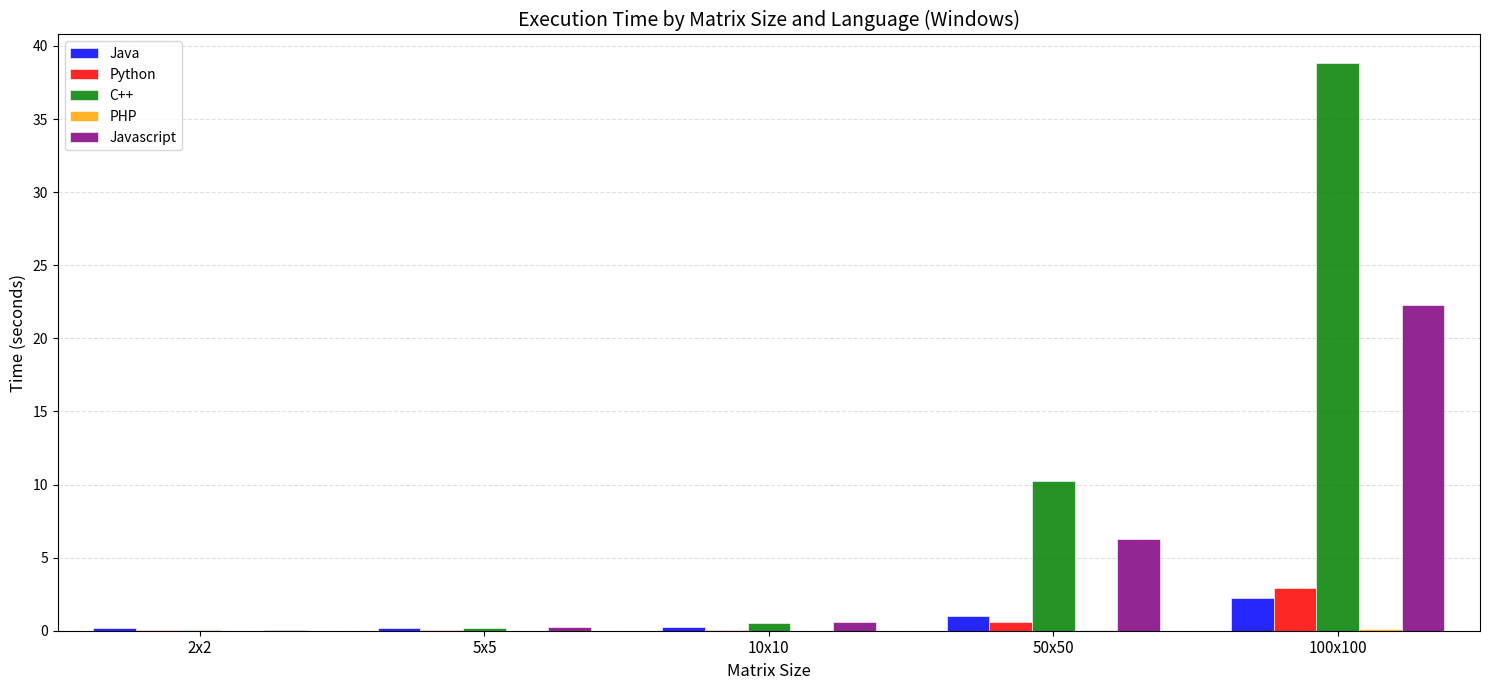

What is the total value across all series at 10x10?

1.5